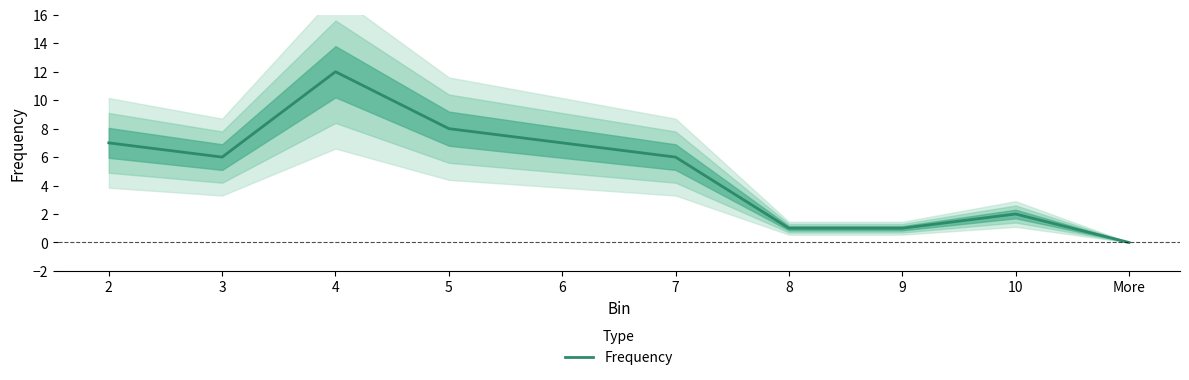

How many lines are shown in the chart?

1